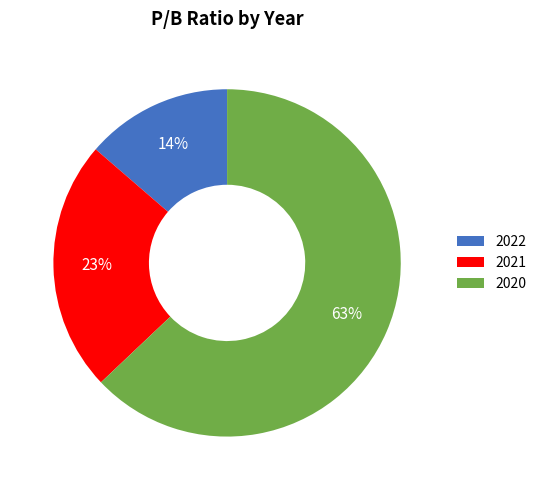

To the nearest percent, what percentage of the pie is 2021?

23%